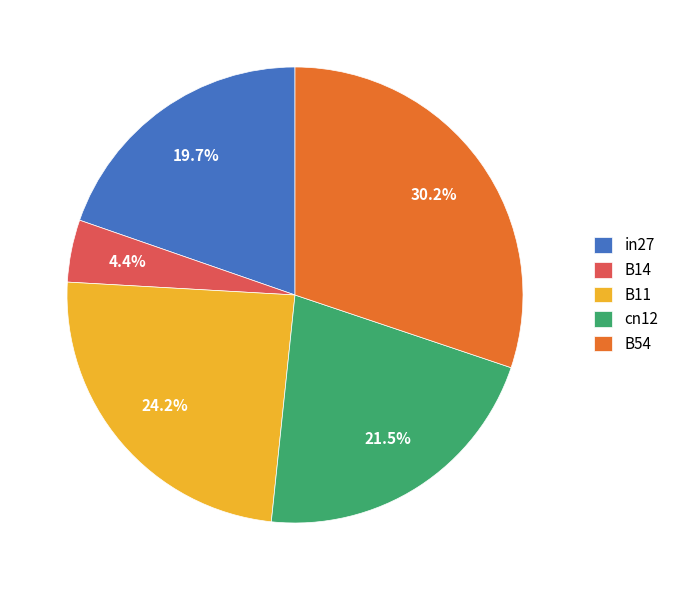

To the nearest percent, what is the difference between the largest and smallest slice percentages?

26%